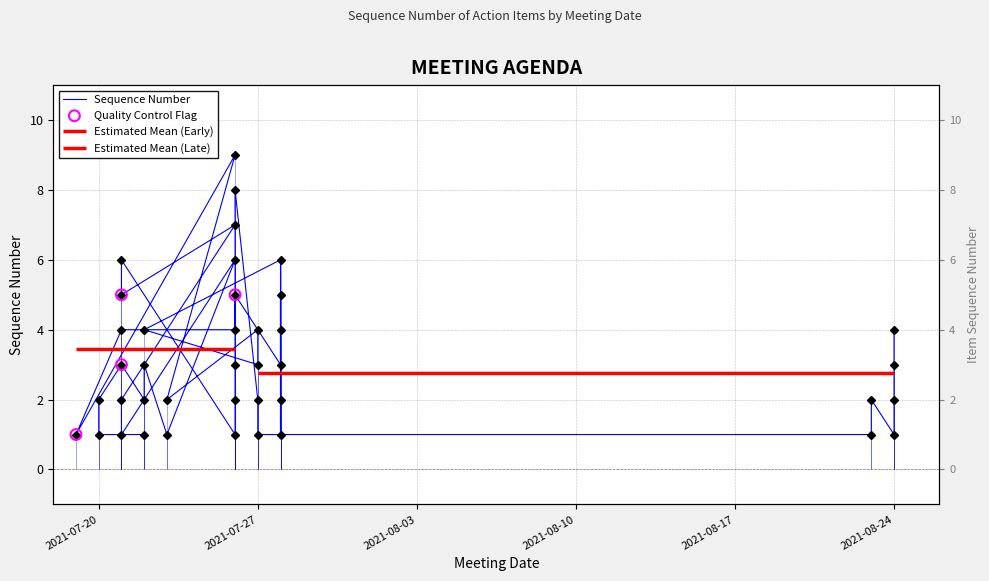

Approximately how many times larger is the value at 2021-07-21 compared to 2021-07-26?

0.6